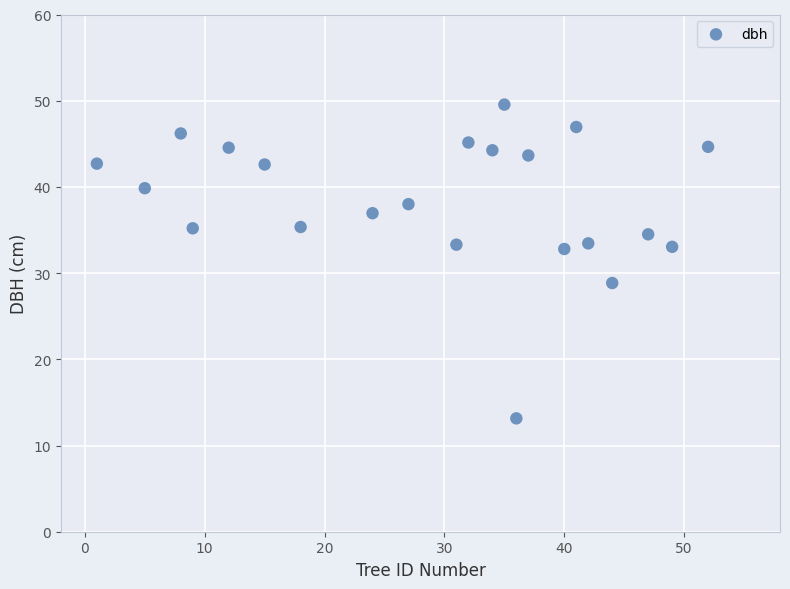

What is the range of X values (max minus min)?

51.0